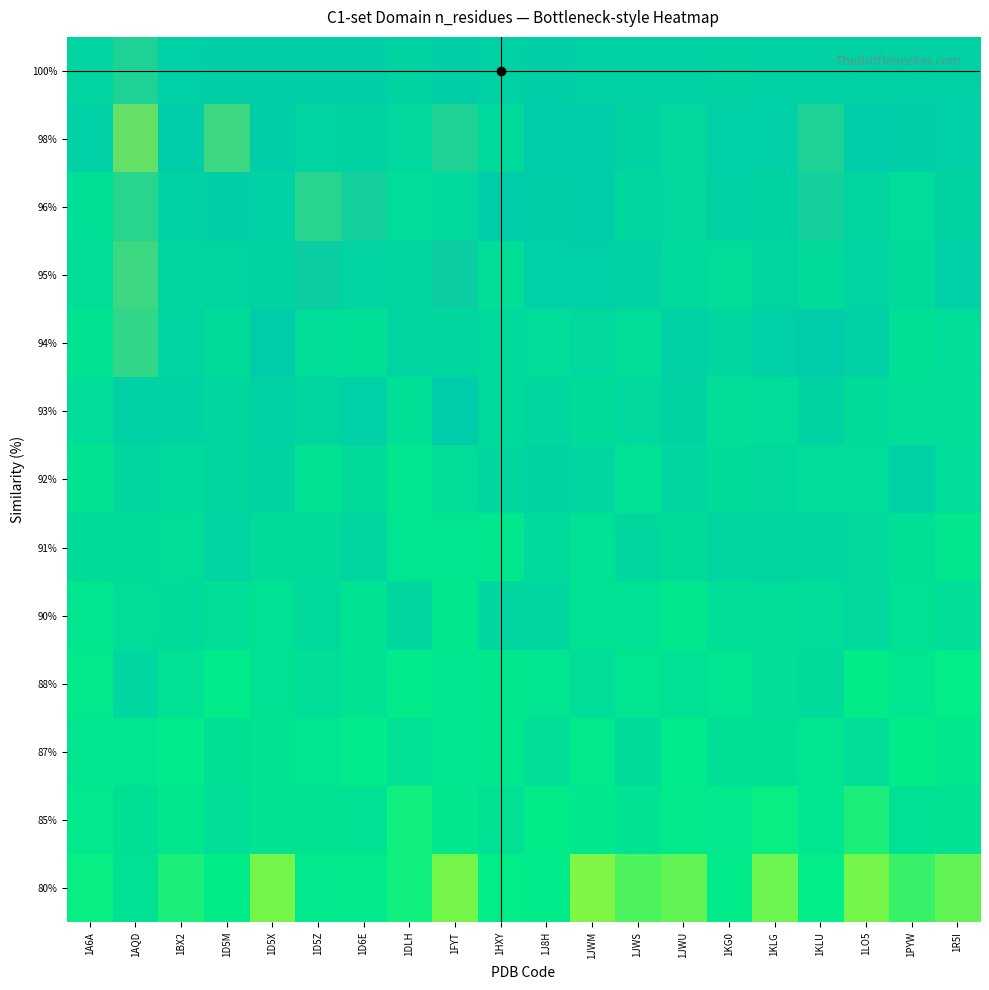

Count the number of data series in this chart.

13